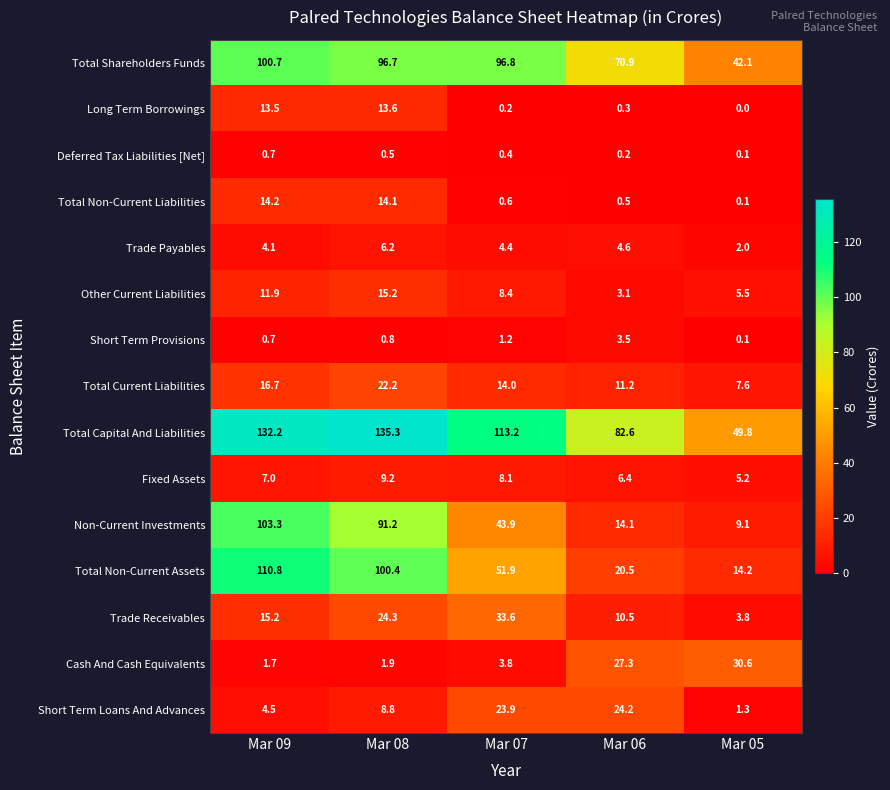

Which series has the largest range (max minus min)?

Total Non-Current Assets